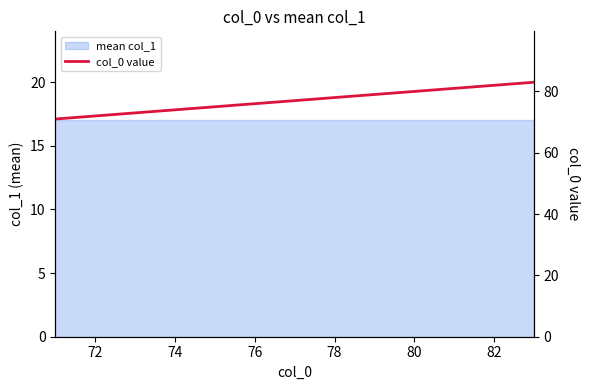

How many categories are shown in the chart?

13